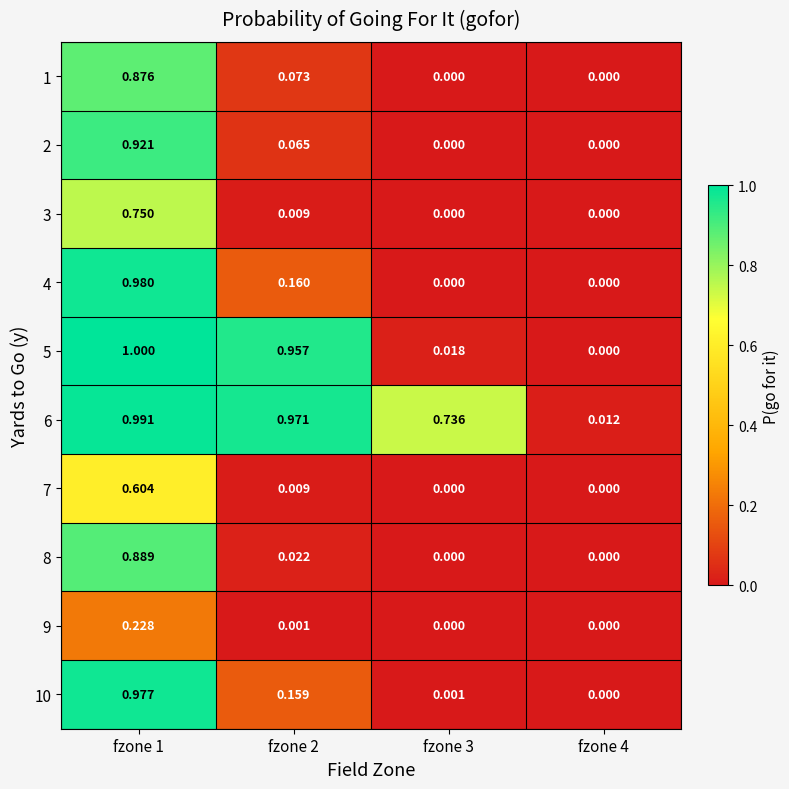

Which series has the largest total across all categories?

6